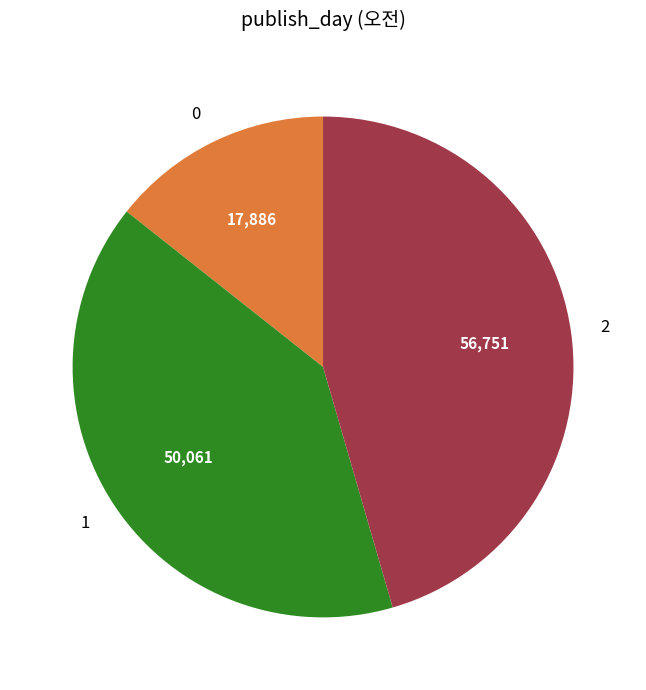

How many segments does this pie chart have?

3